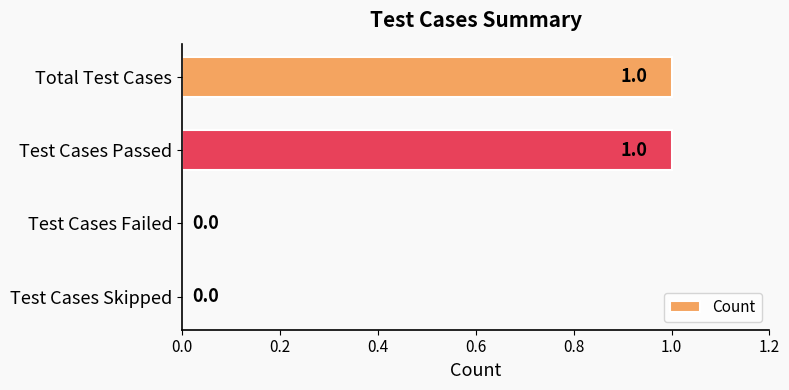

True or false: the data shows 2 at Total Test Cases.

False